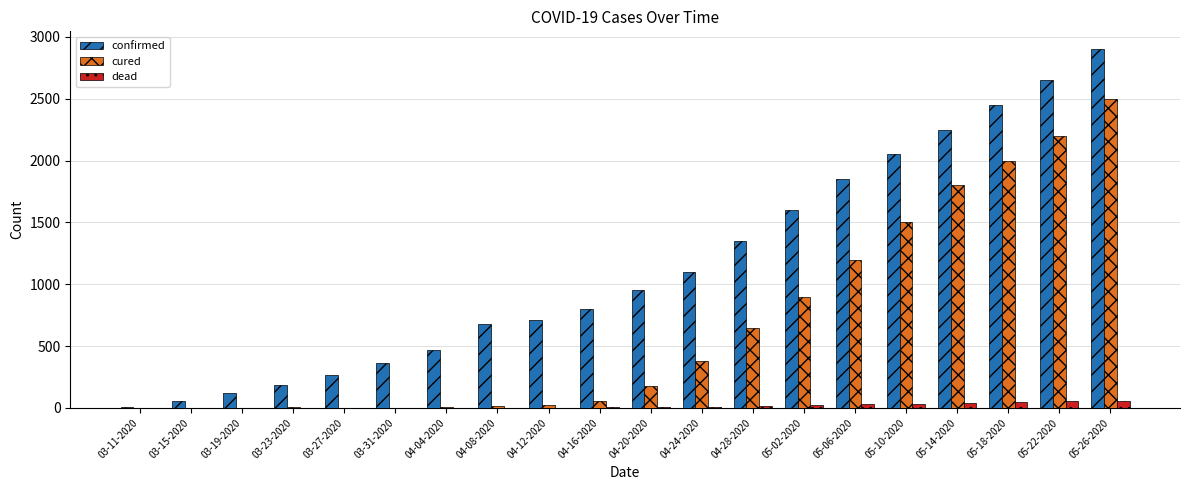

At which category is the sum across all series the highest?

05-26-2020